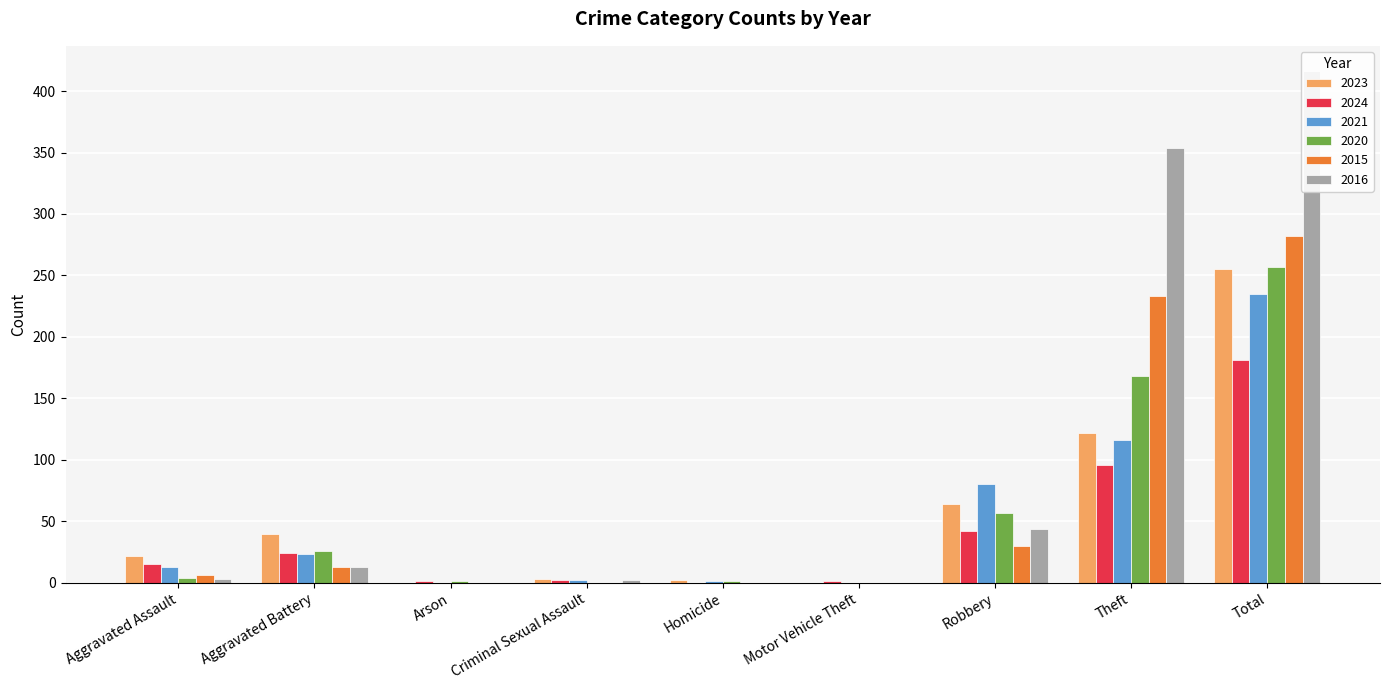

Is the value of 2021 at Total greater than the value of 2015 at Total?

No